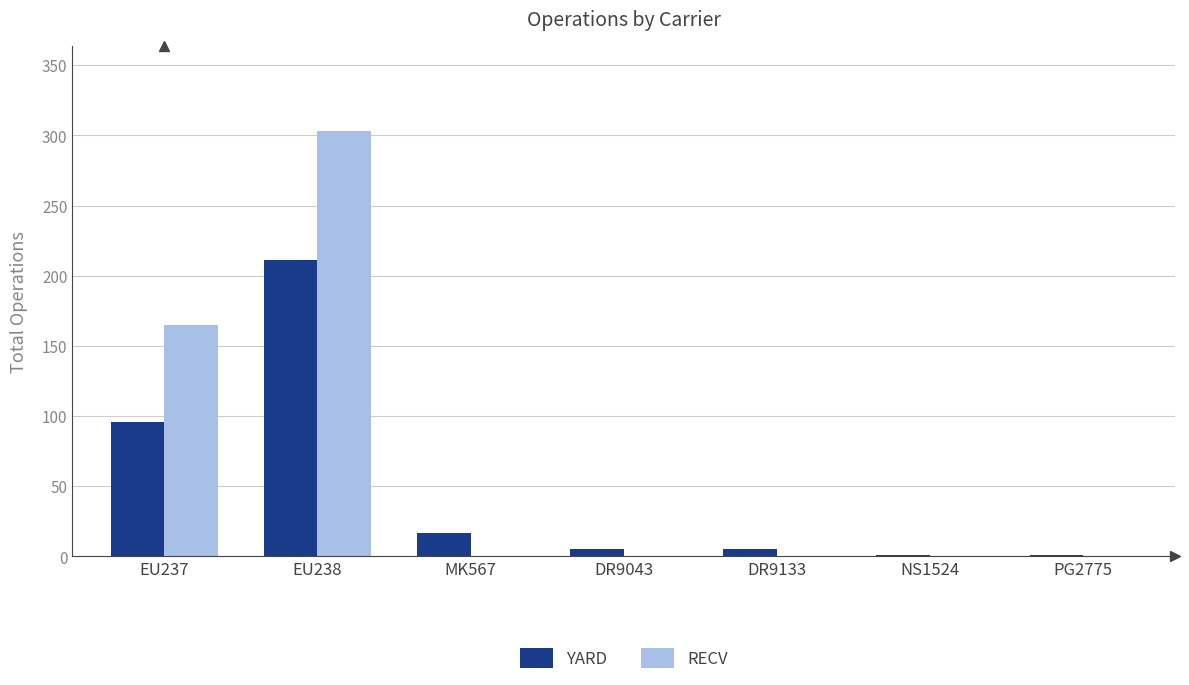

What is the spread (max minus min) of values at MK567?

17